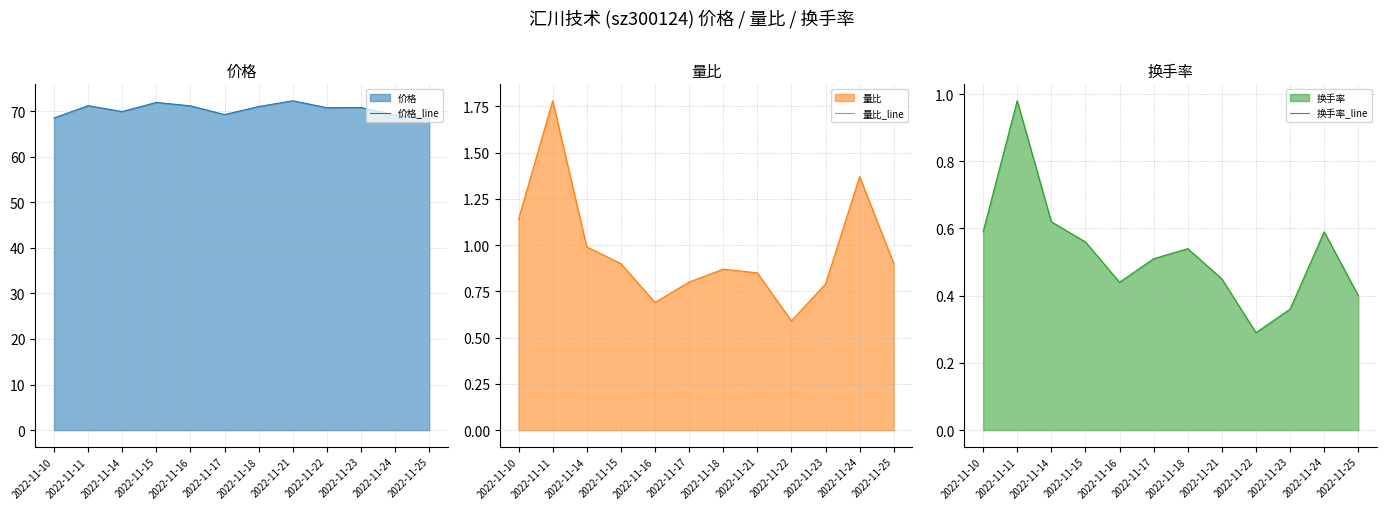

Is it true that 量比_line equals 0.7 at 2022-11-24?

False